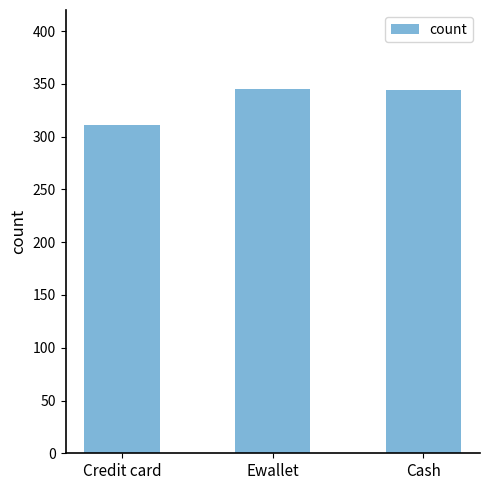

What is the change in value from Credit card to Ewallet?

+34